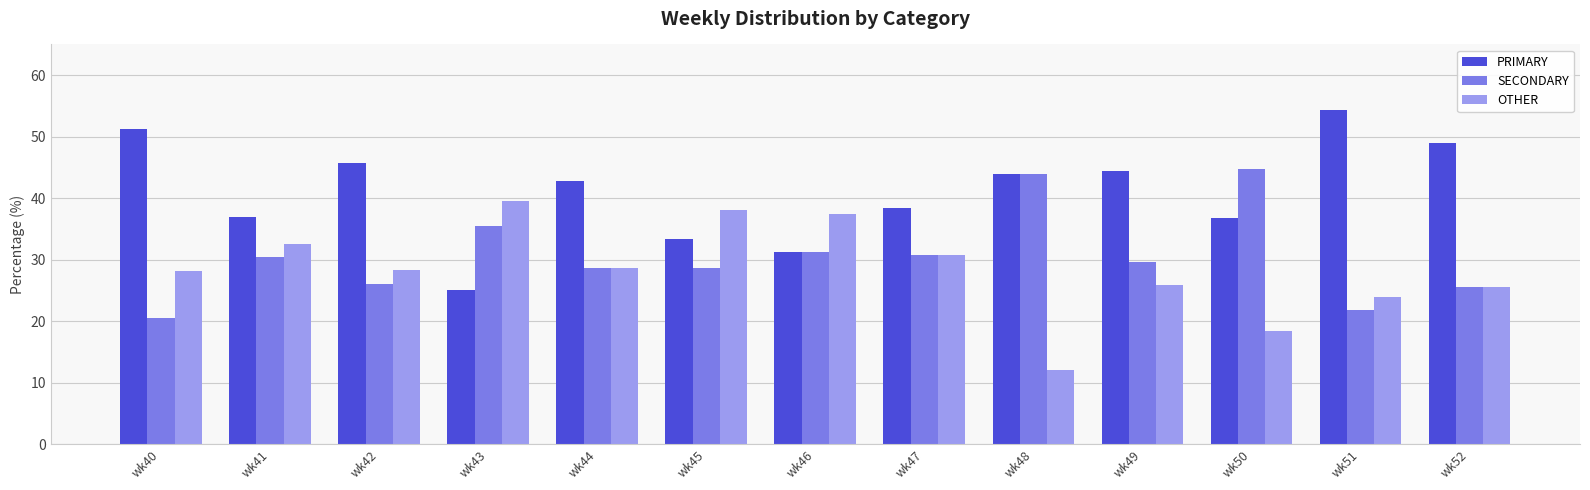

How many distinct data groups are displayed?

3